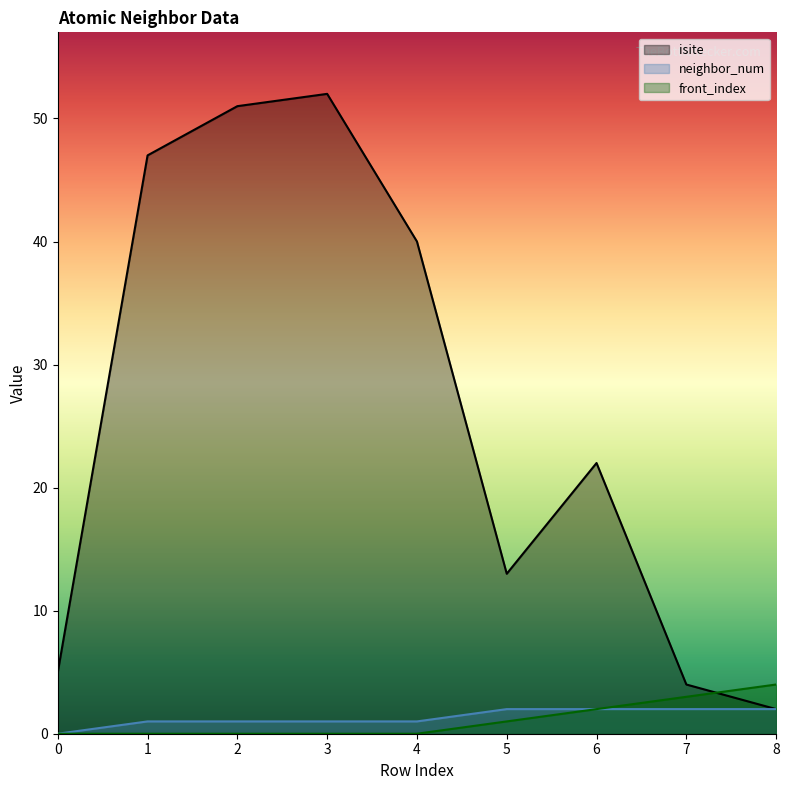

Count the number of data series in this chart.

3